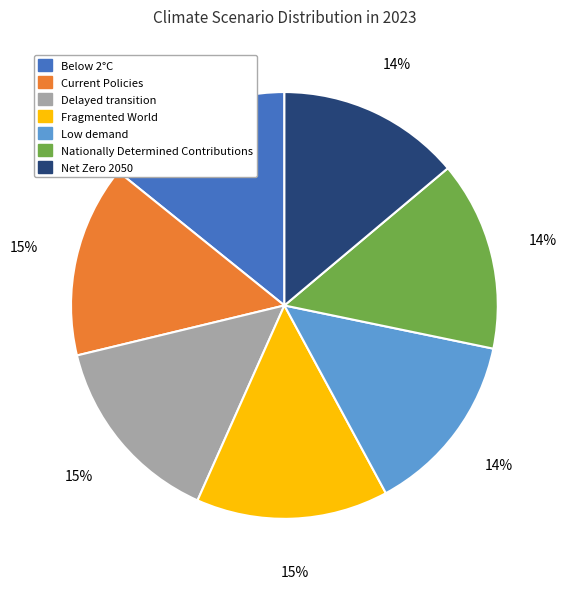

Count the number of slices in the pie.

7